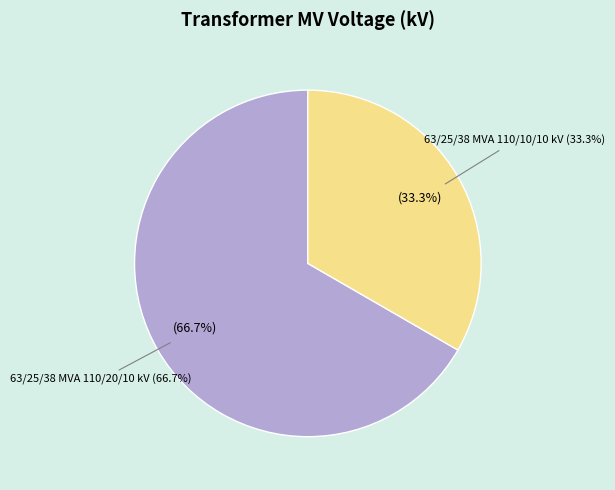

True or false: 63/25/38 MVA 110/10/10 kV accounts for 33% of the total.

True